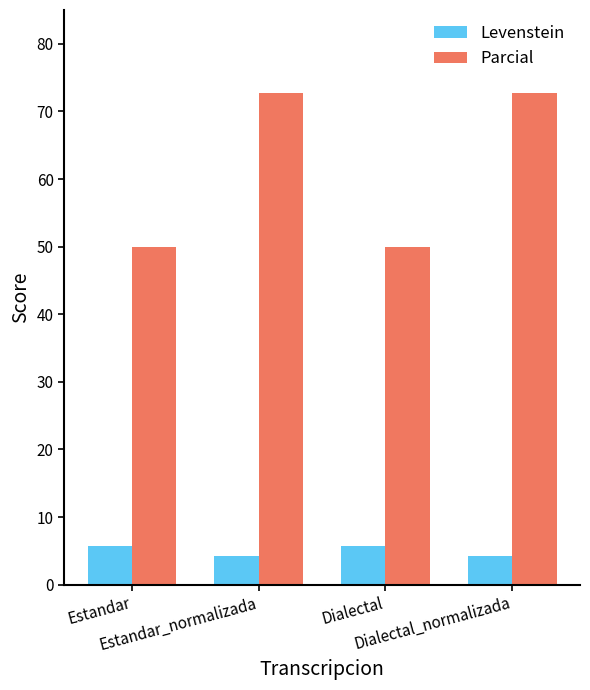

How many values in the Levenstein series exceed 5?

2